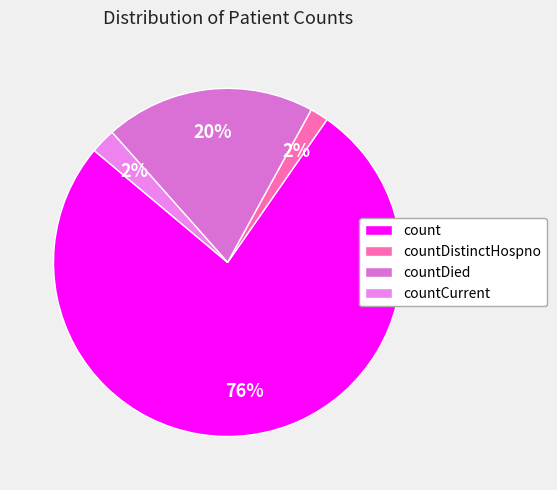

What is the change in value from countDied to countCurrent?

-273